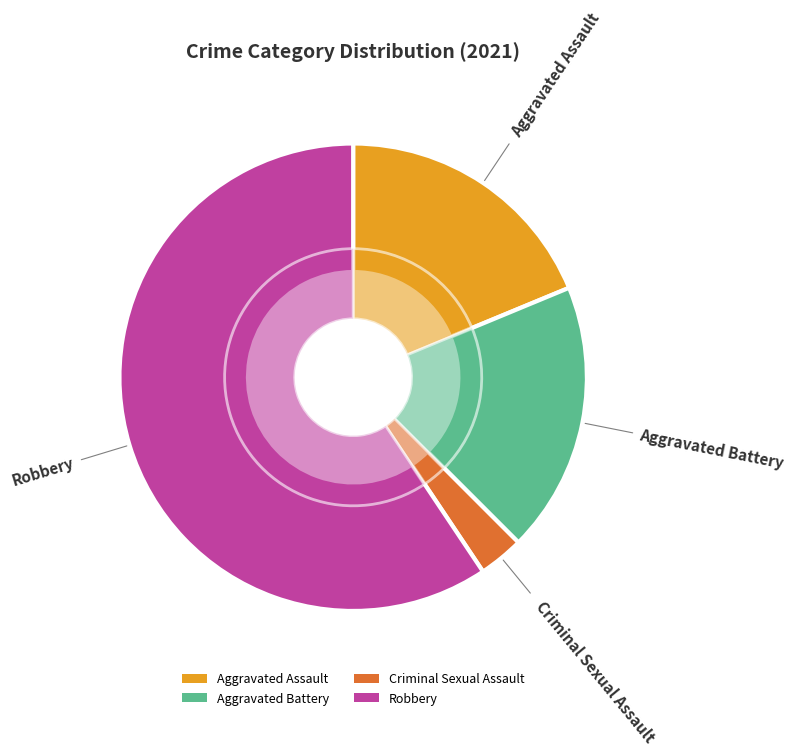

Rank the categories by value from highest to lowest.

Robbery, Aggravated Assault, Aggravated Battery, Criminal Sexual Assault